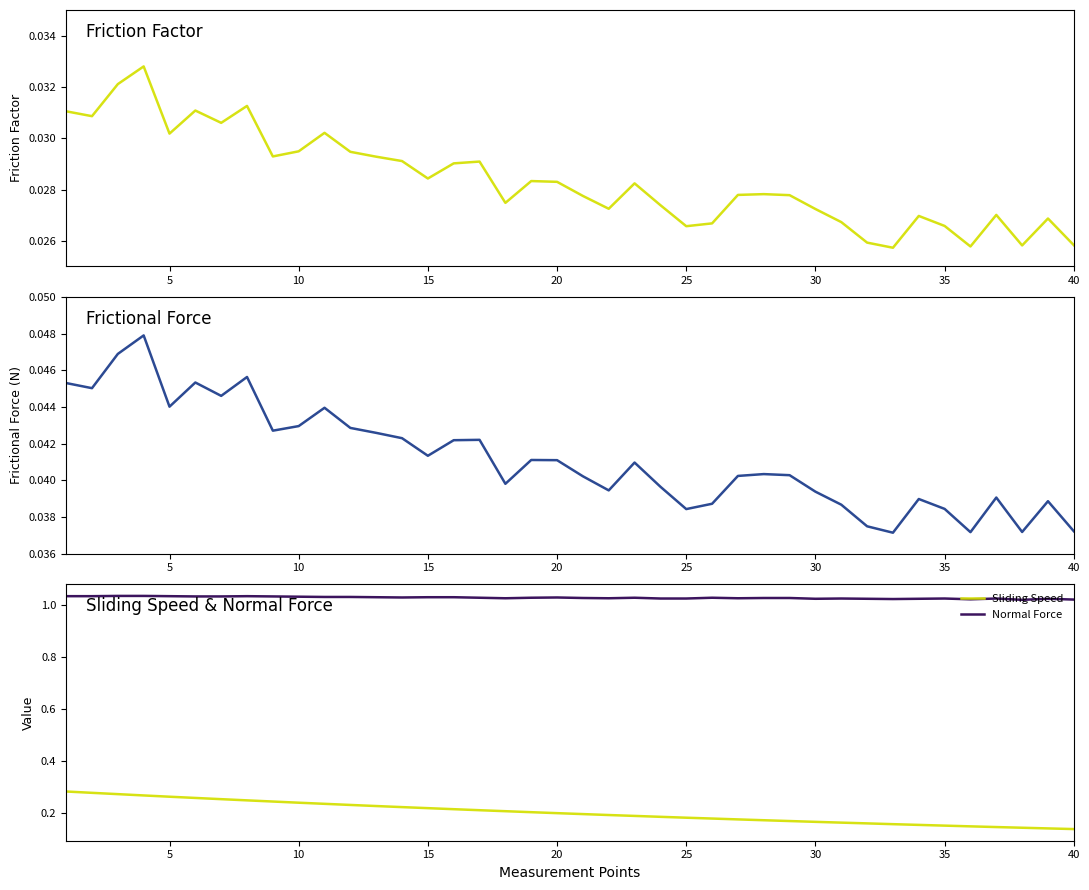

Count the Friction Factor values in the range 0 to 1.

40